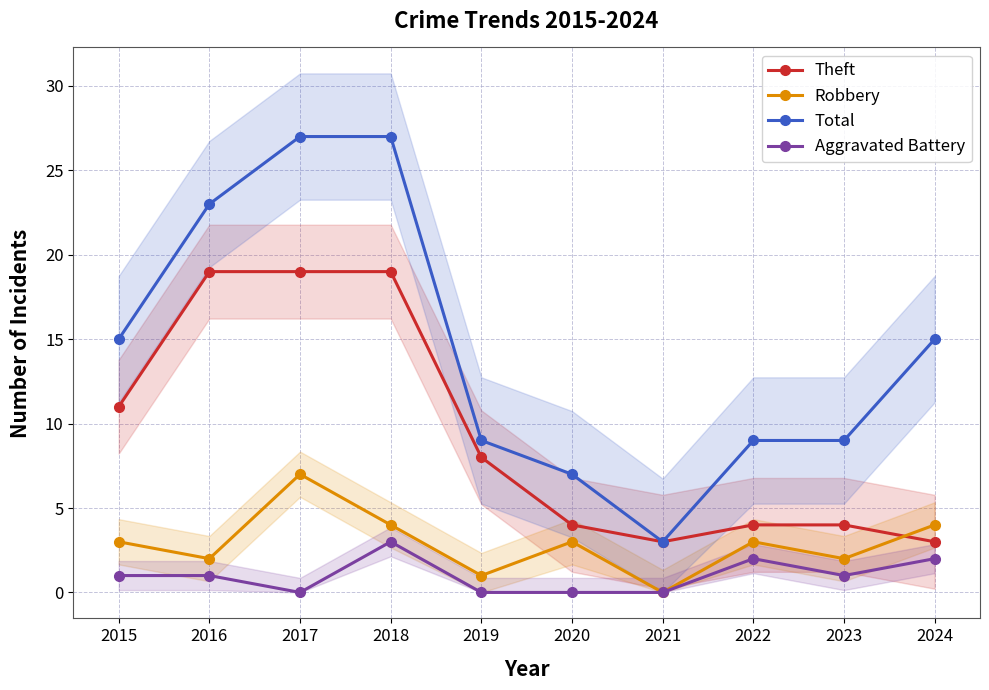

The value of Robbery at 2019 is 1. True or false?

True